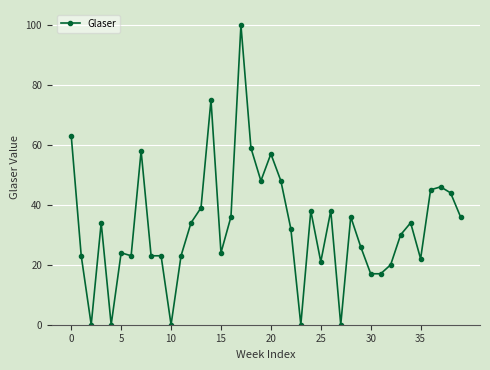

What is the difference between the second highest and second lowest values?

75